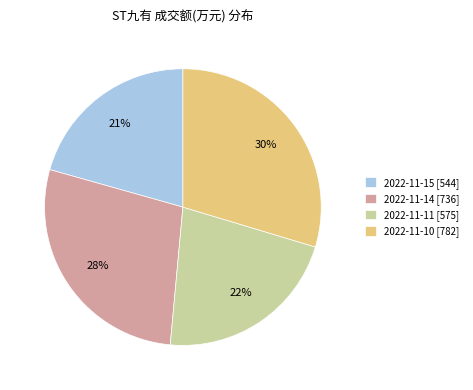

What is the ratio of the value at 2022-11-10 to the value at 2022-11-14?

1.1